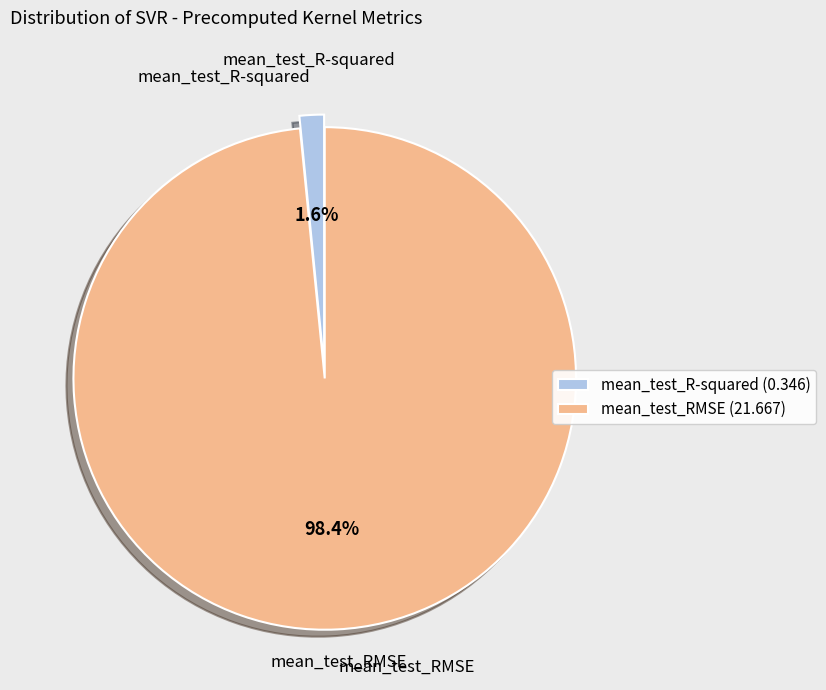

Rank the categories by value from highest to lowest.

mean_test_RMSE, mean_test_R-squared